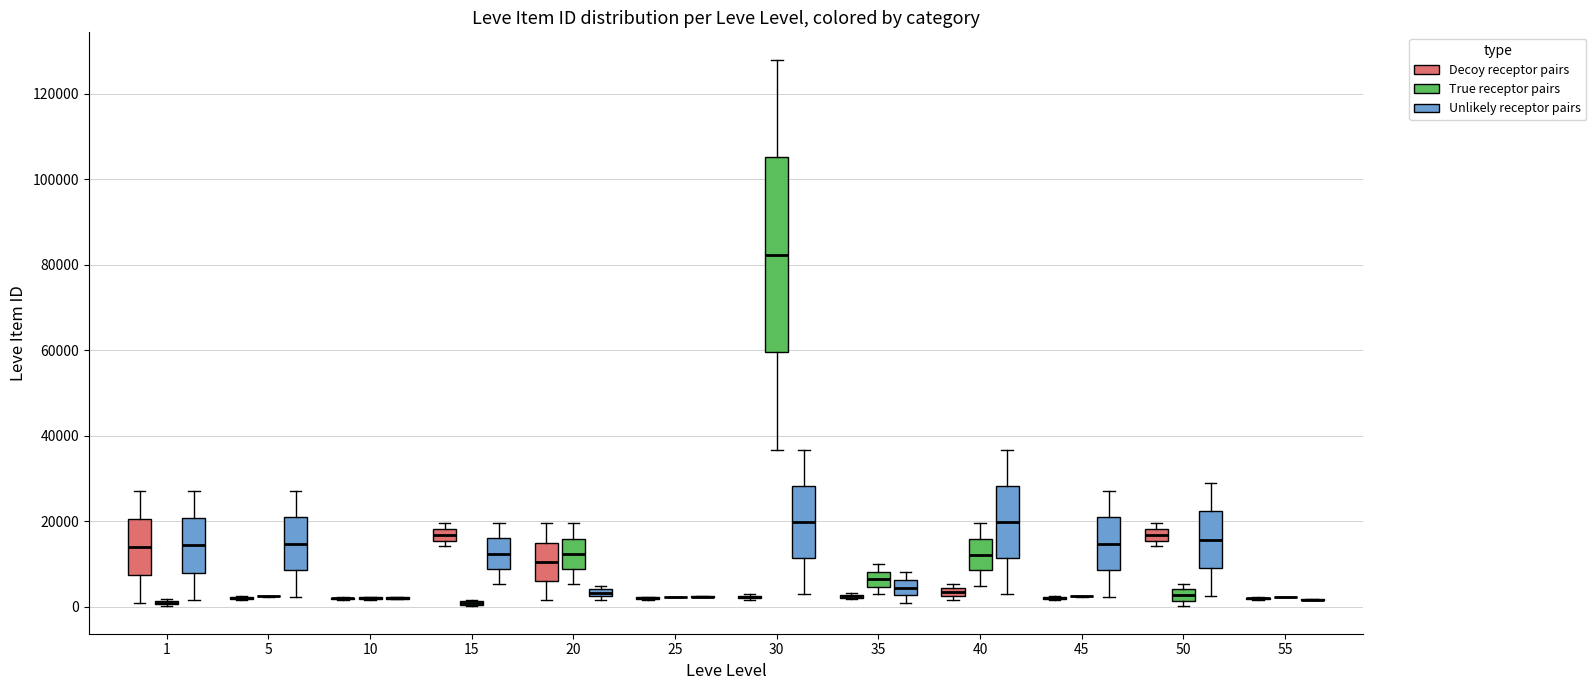

Comparing the boxes themselves (not the whiskers), which one is the tallest?

30 (True receptor pairs)